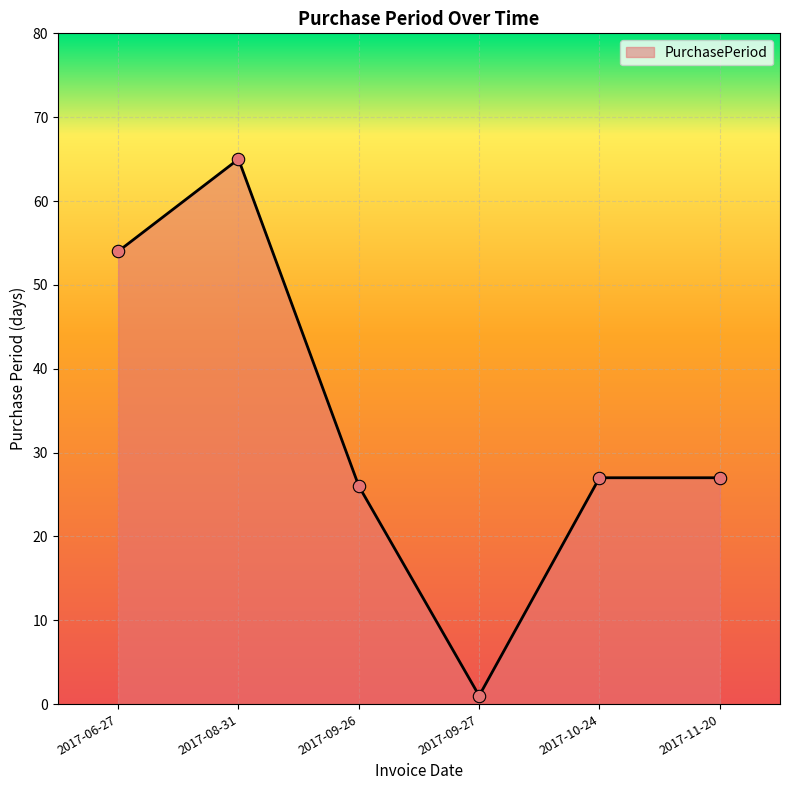

Approximately how many times larger is the value at 2017-08-31 compared to 2017-09-26?

2.5